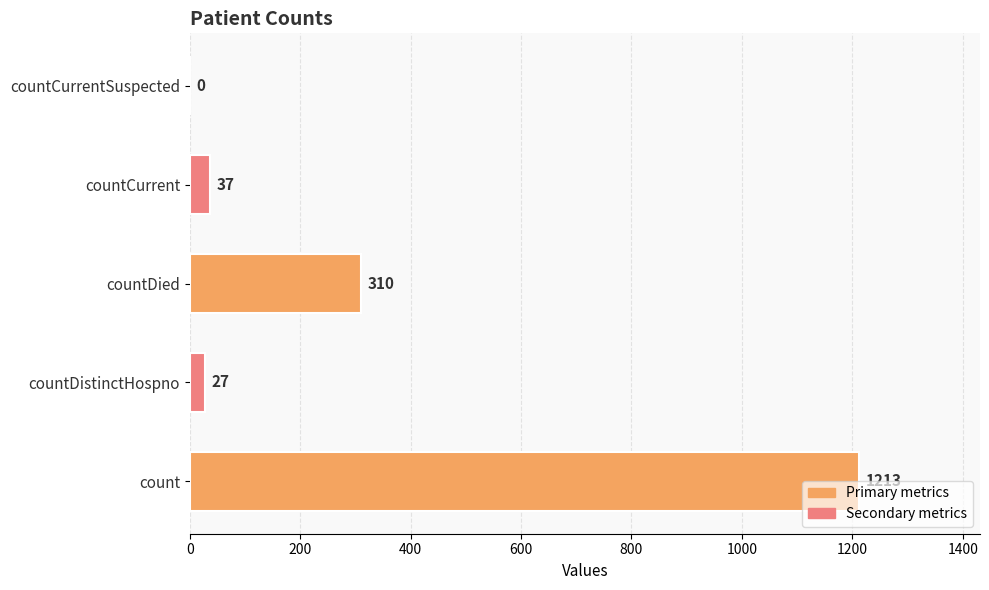

True or false: the data shows 831 at count.

False